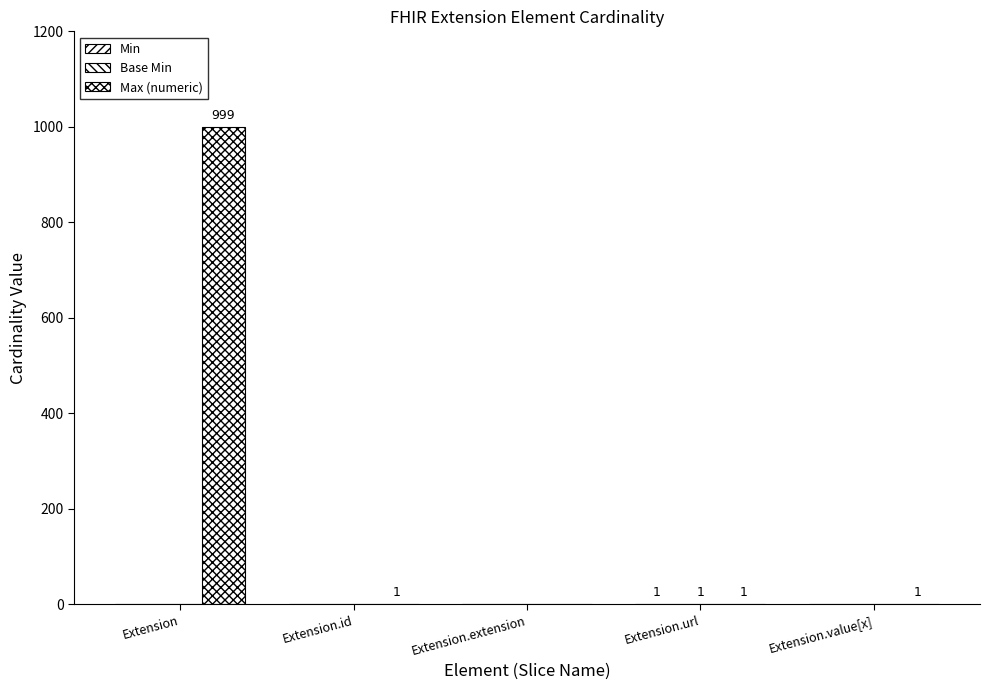

The Base Min series shows 1 at Extension.url. True or false?

True